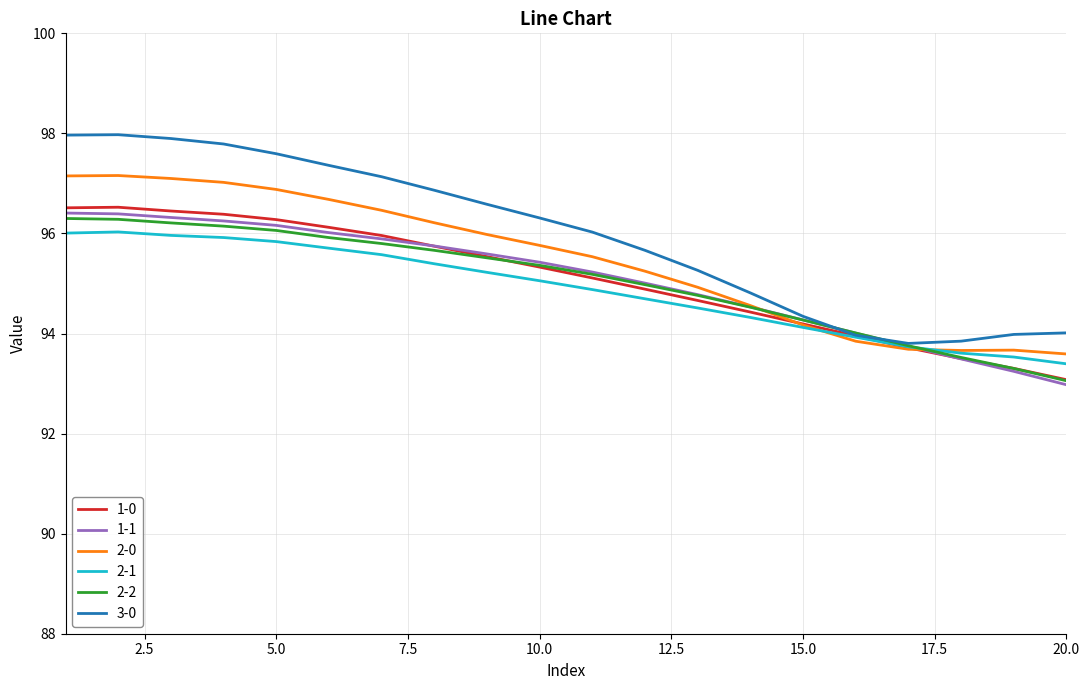

Which series has the largest total across all categories?

3-0